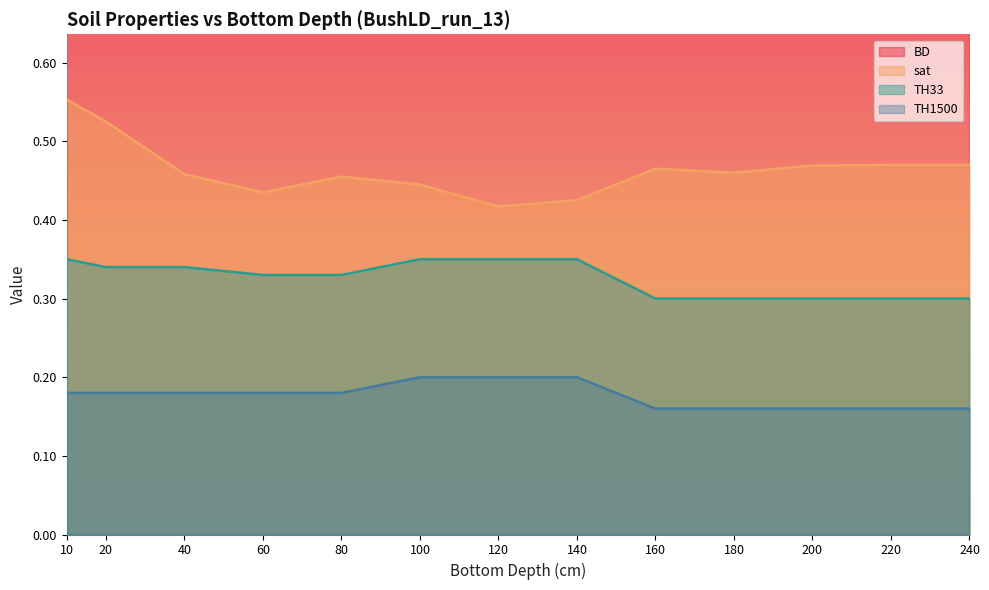

True or false: sat and BD cross at least once.

False